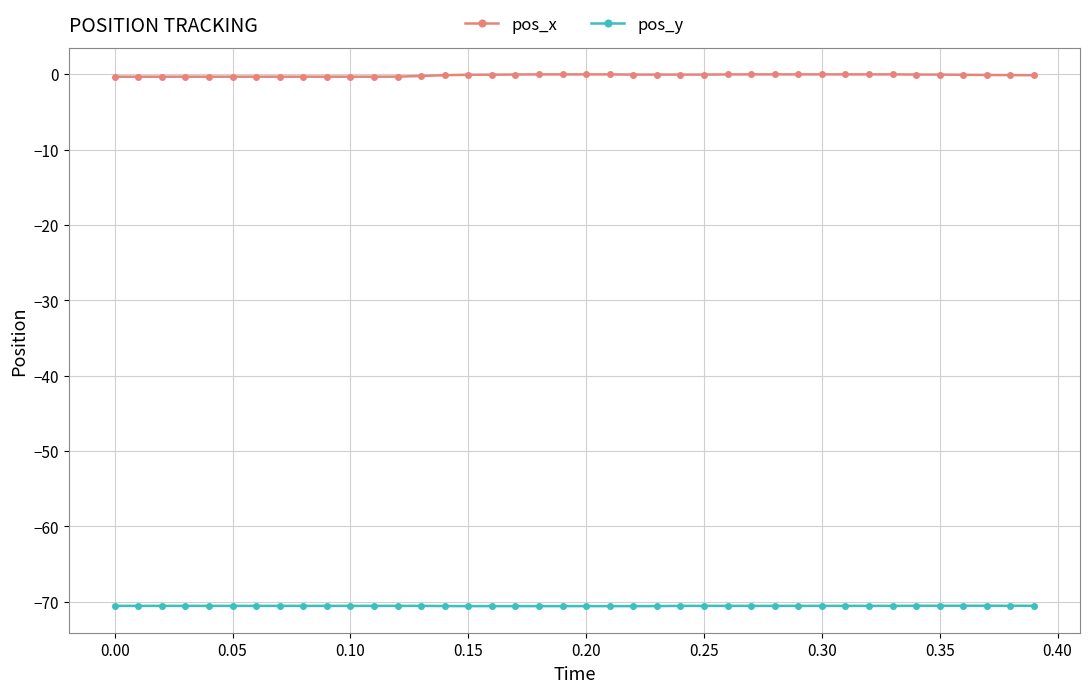

True or false: pos_y and pos_x cross at least once.

False